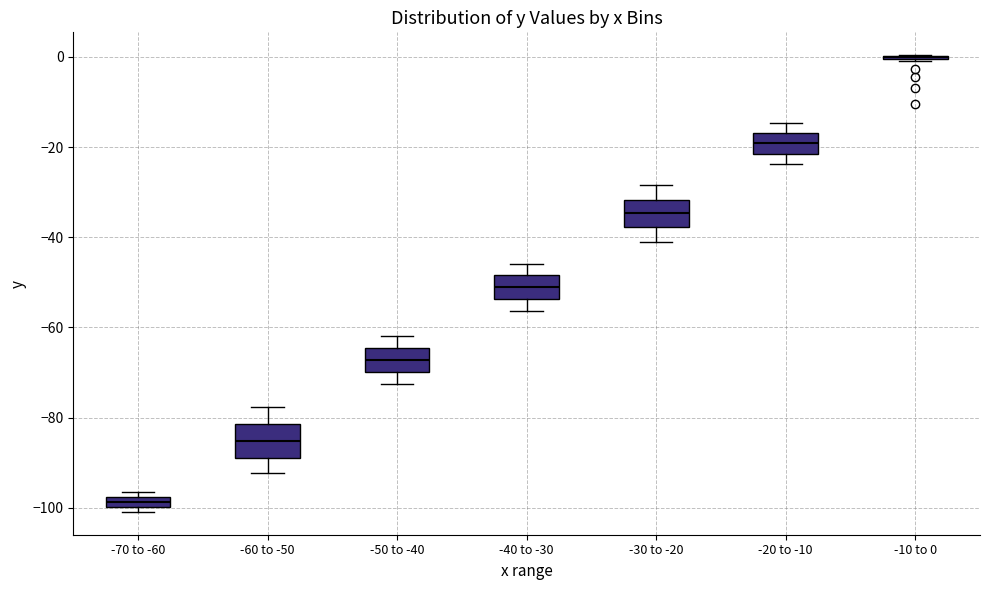

Where does the lower whisker of the box for -50 to -40 end on the y-axis? The values are not printed on the chart, so give them approximately, as read against the axis.

-72